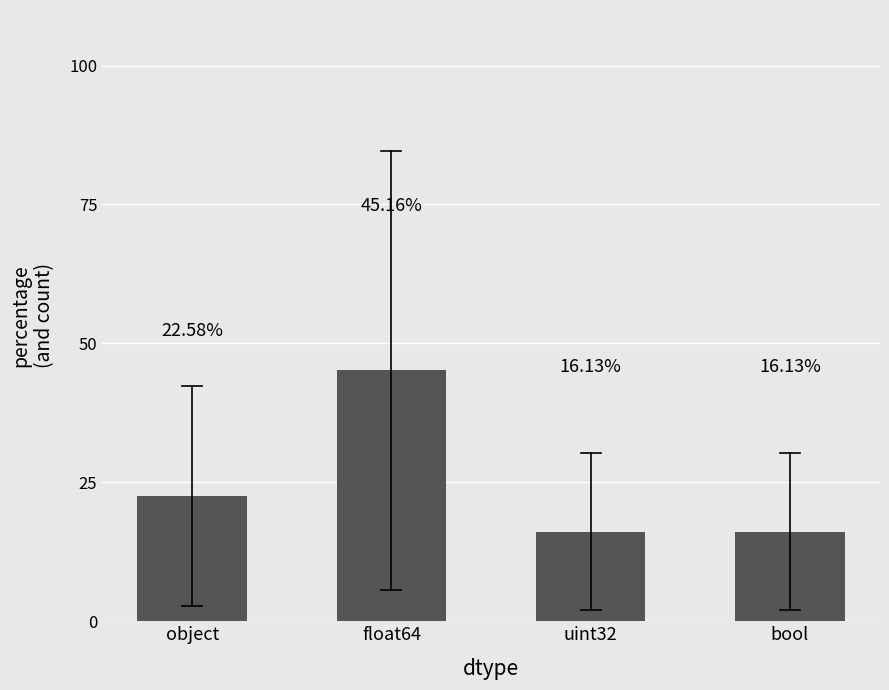

Which has a higher value, object or uint32?

object